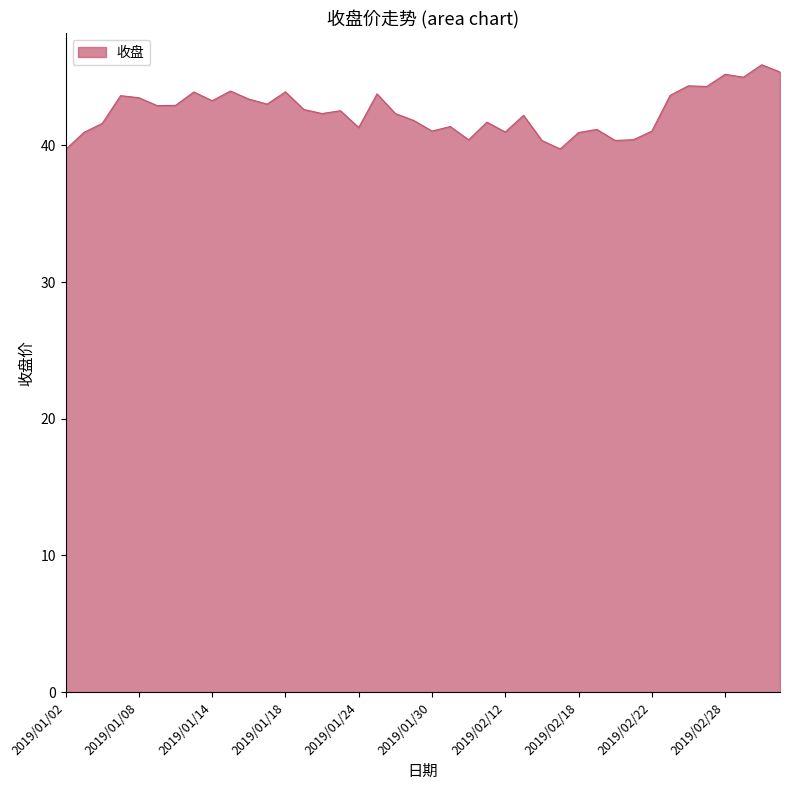

How many categories are shown in the chart?

40